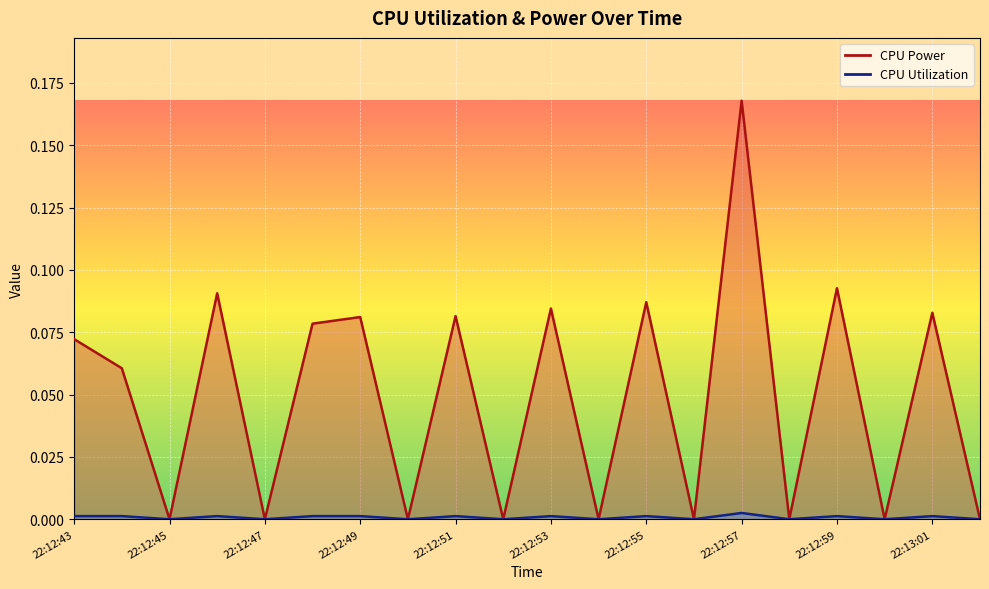

What is the difference between the maximum and minimum values in the CPU Power series?

0.2